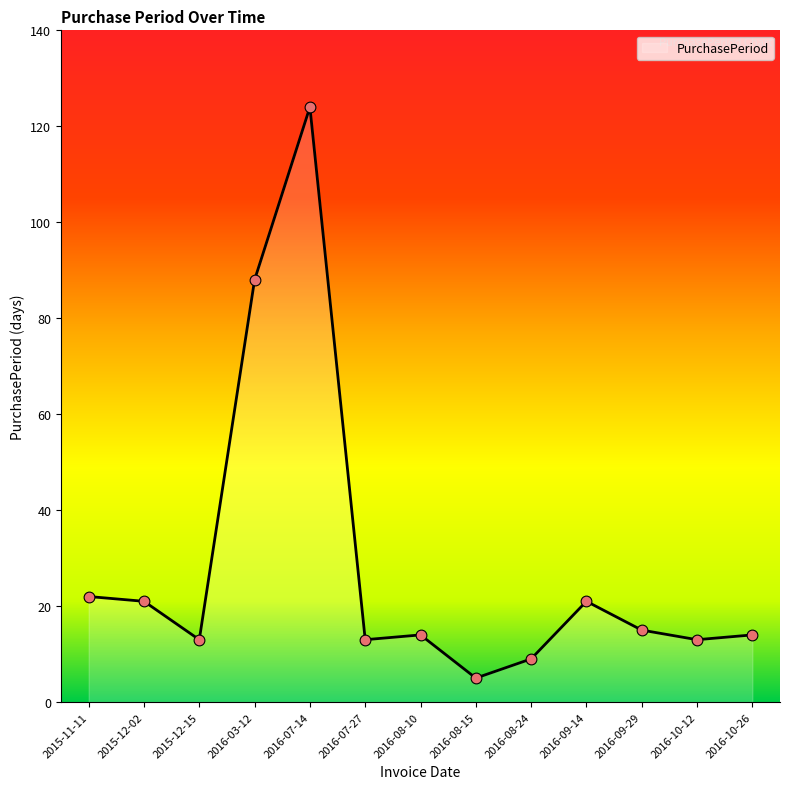

Which has a higher value, 2016-08-10 or 2016-07-14?

2016-07-14